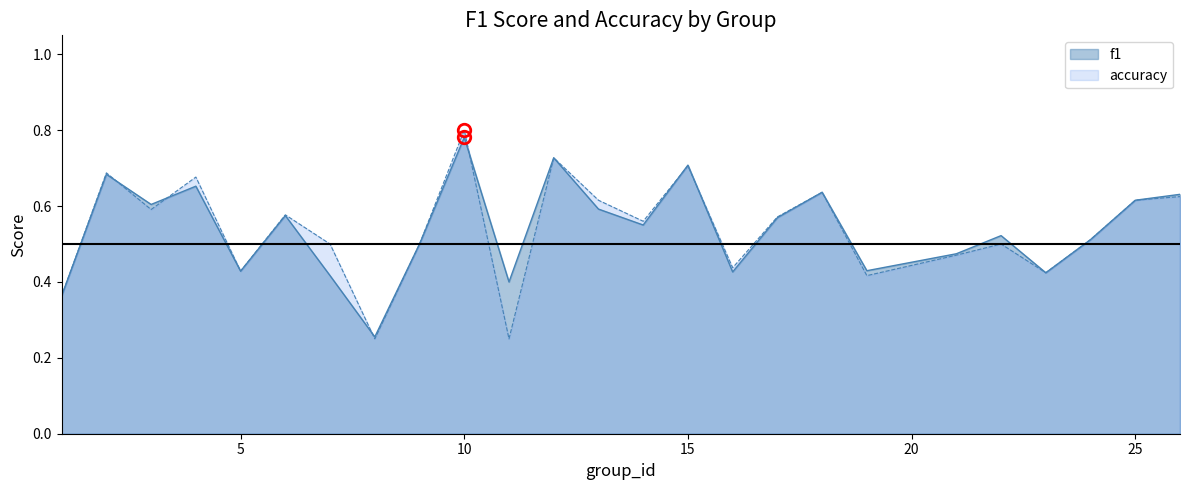

At which label is f1 closest to 0?

8